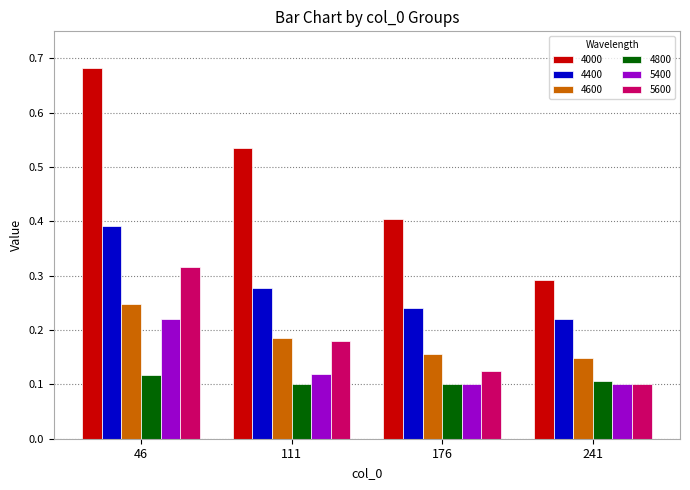

Which category has the highest value in the 4400 series?

46